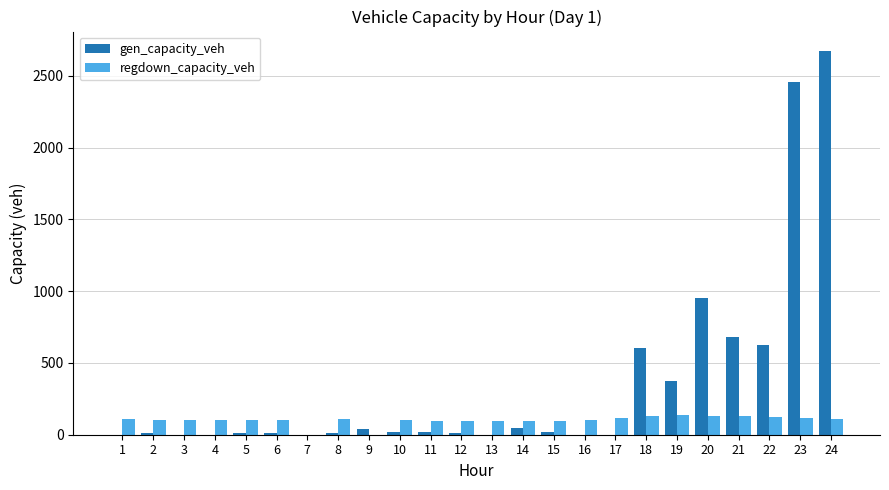

Is the value of regdown_capacity_veh at 21 greater than the value of gen_capacity_veh at 12?

Yes